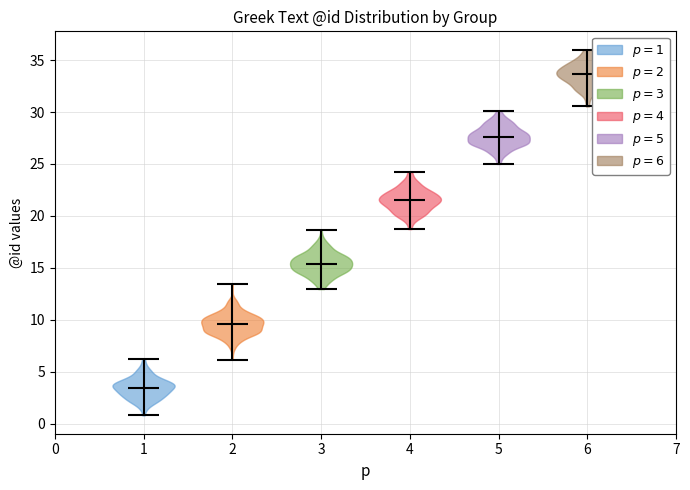

Which violin has the highest median line?

6